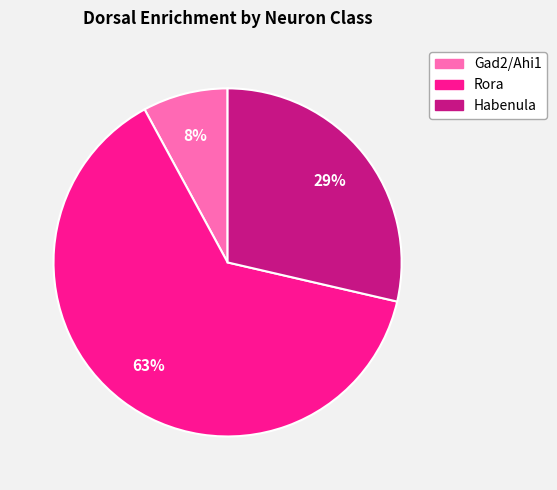

What percentage is the Rora slice, to the nearest percent?

63%